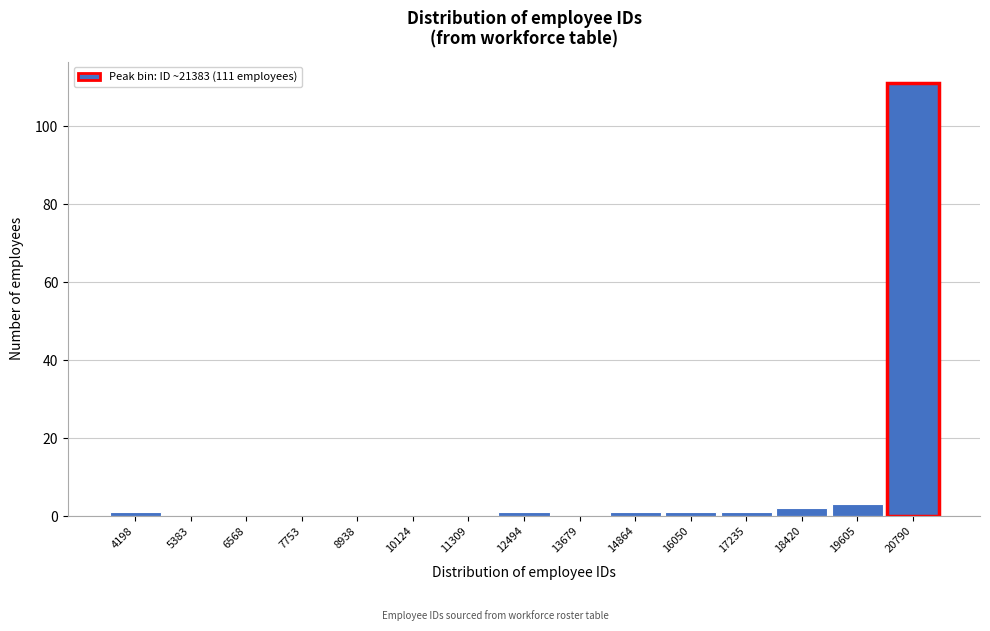

Reading left to right, what are all the values shown in this chart?

4198=1	5383=0	6568=0	7753=0	8938=0	10124=0	11309=0	12494=1	13679=0	14864=1	16050=1	17235=1	18420=2	19605=3	20790=111